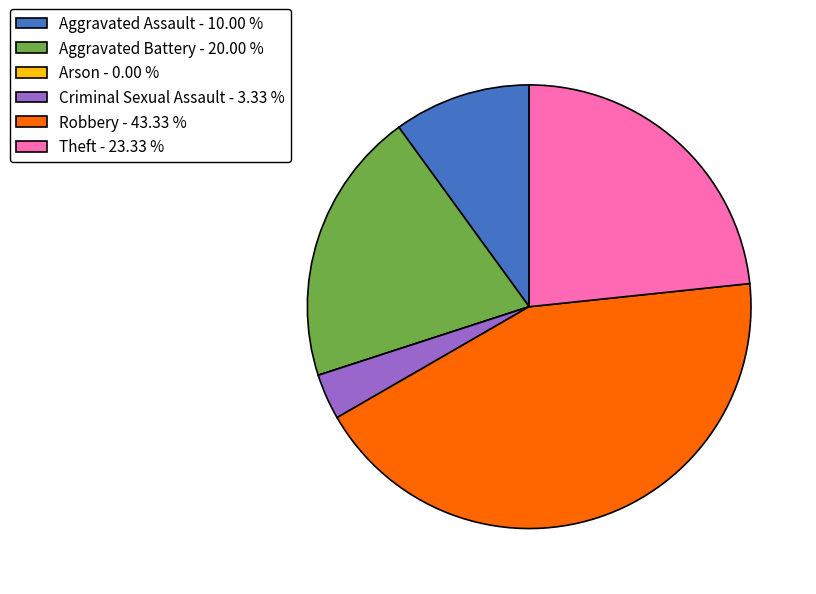

Approximately how many times larger is the value at Robbery - 43.33 % compared to Criminal Sexual Assault - 3.33 %?

13.0